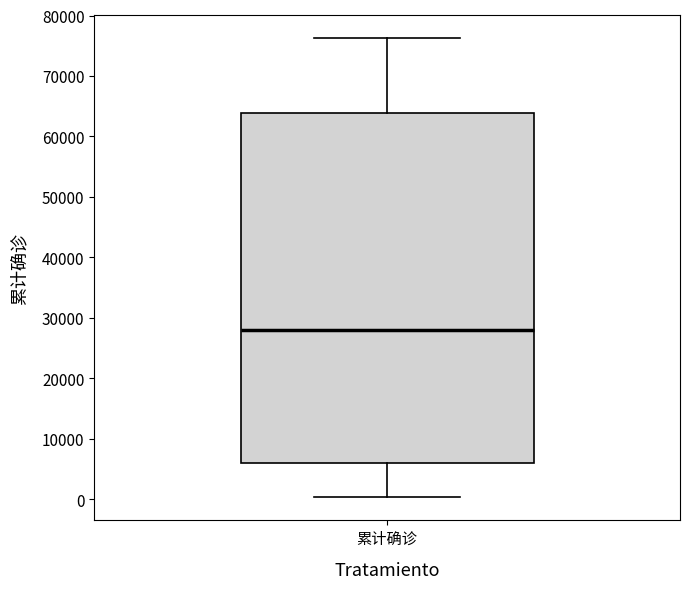

Read this box plot against the y-axis: the position of the median line, the range covered by the box, and the ends of both whiskers. The values are not printed on the chart, so give them approximately, as read against the axis.

median 28000, box 6000 to 64000, whiskers 0 to 76000